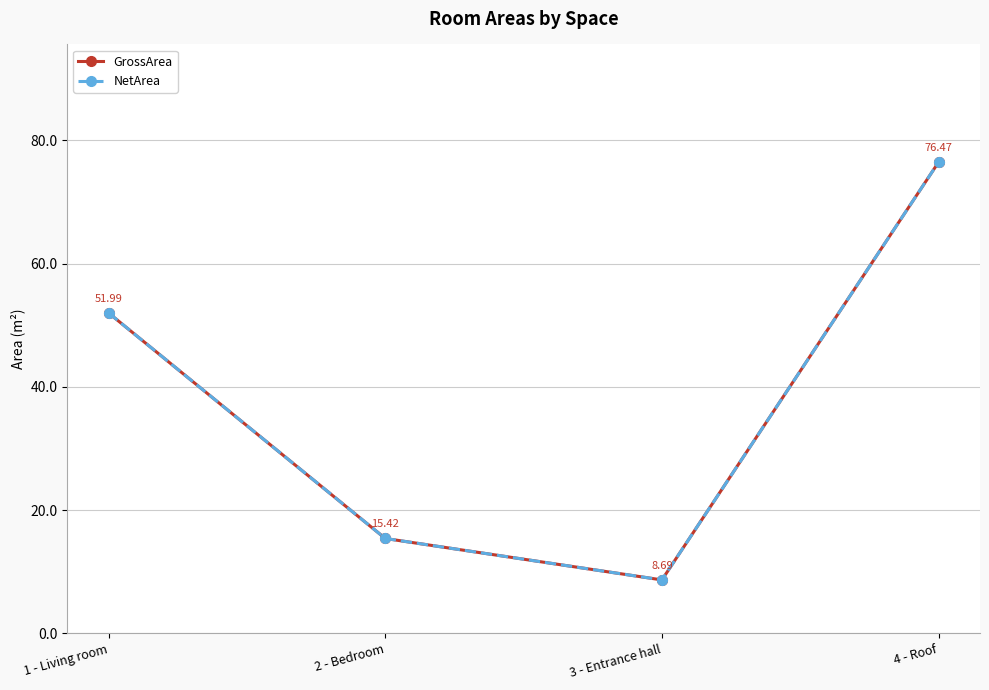

At which category is the sum across all series the highest?

4 - Roof